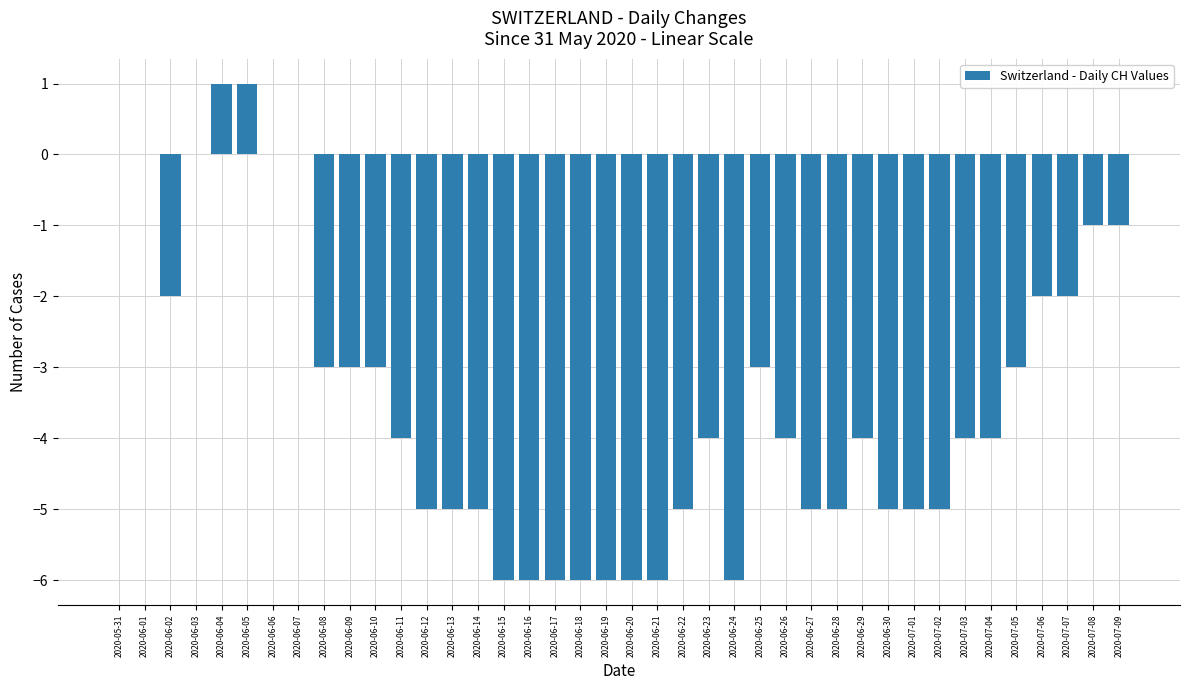

What is the greatest value displayed?

1